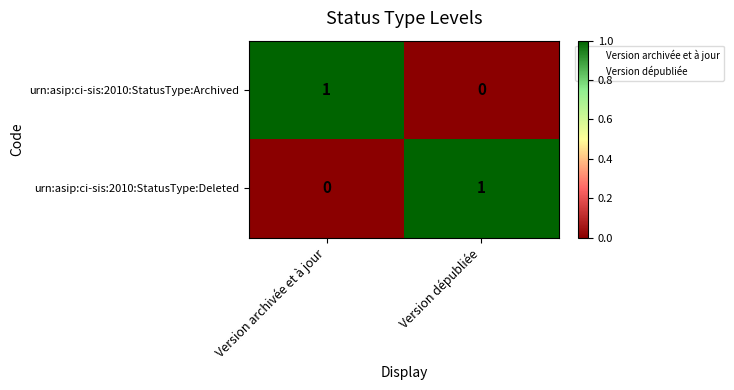

Reading left to right, transcribe all the data shown in this chart.

urn:asip:ci-sis:2010:StatusType:Archived: Version archivée et à jour=1	Version dépubliée=0
urn:asip:ci-sis:2010:StatusType:Deleted: Version archivée et à jour=0	Version dépubliée=1